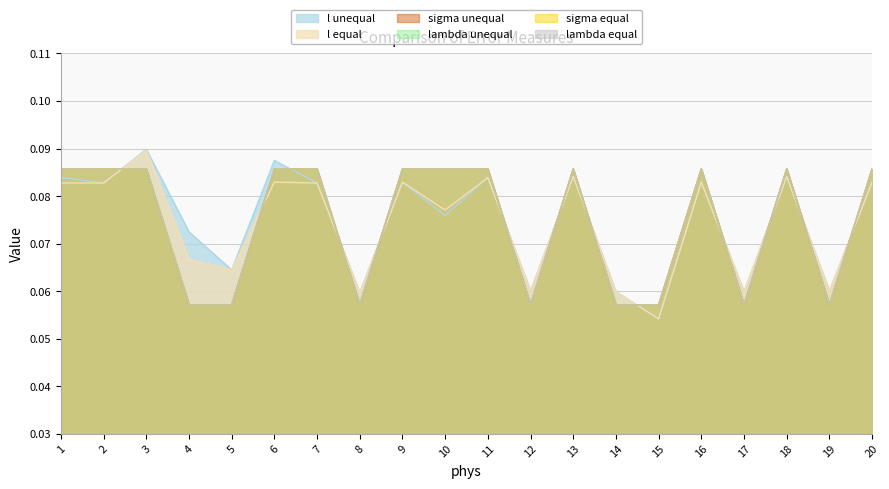

What is the value of the sigma unequal point at the 17th from the left?

0.1